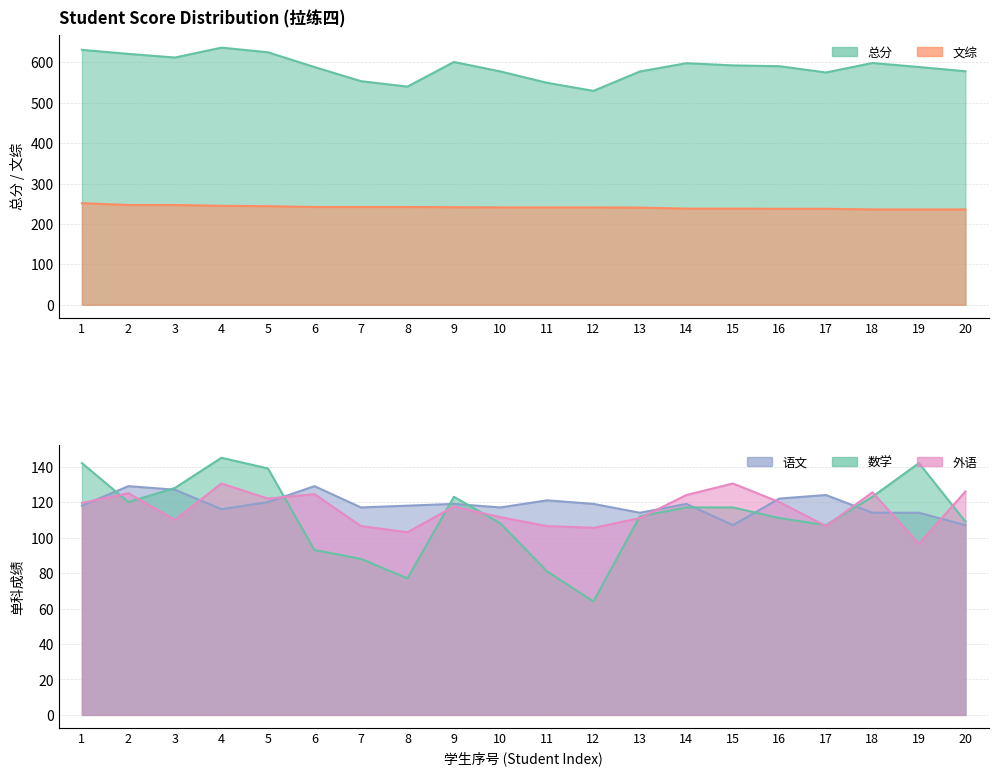

Between which two adjacent categories do 语文 and 数学 first intersect?

1 and 2